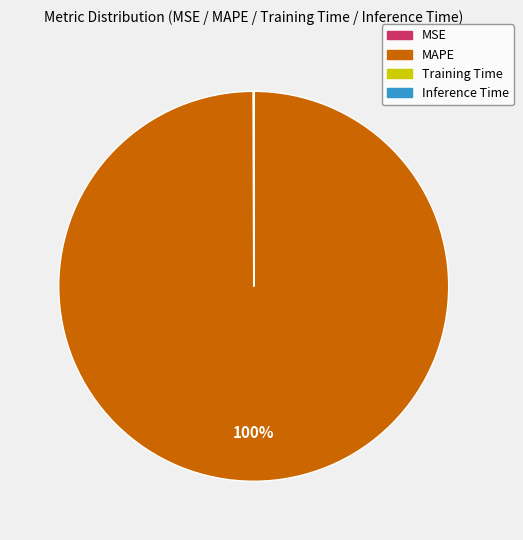

The MAPE slice represents 93% of the pie. True or false?

False